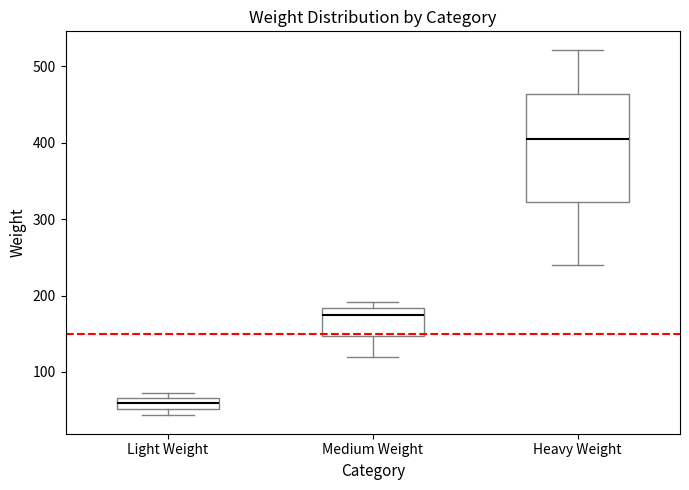

Comparing the boxes themselves (not the whiskers), which one is the tallest?

Heavy Weight